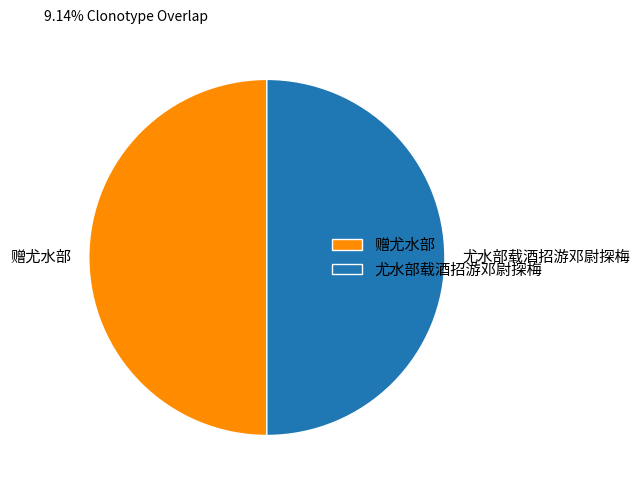

How many slices are in this pie chart?

2